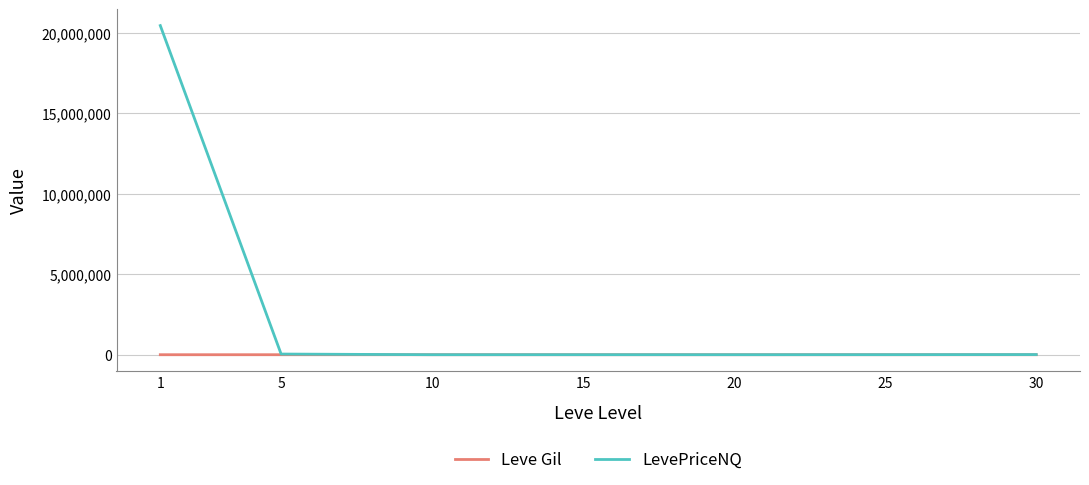

What is the maximum value for LevePriceNQ?

20455831.3